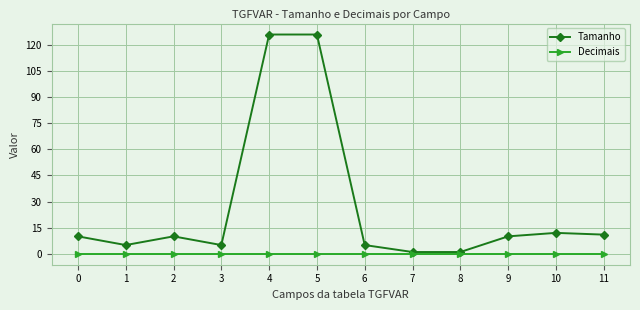

How many data points does each series have?

12